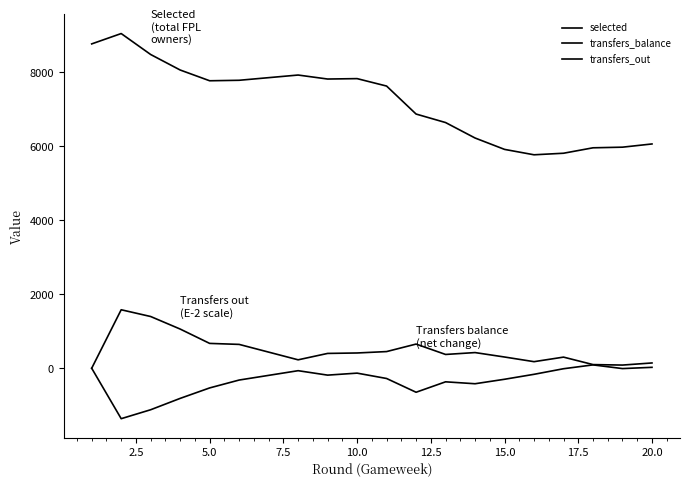

In selected, how many points are lower than both neighbors (excluding endpoints)?

3